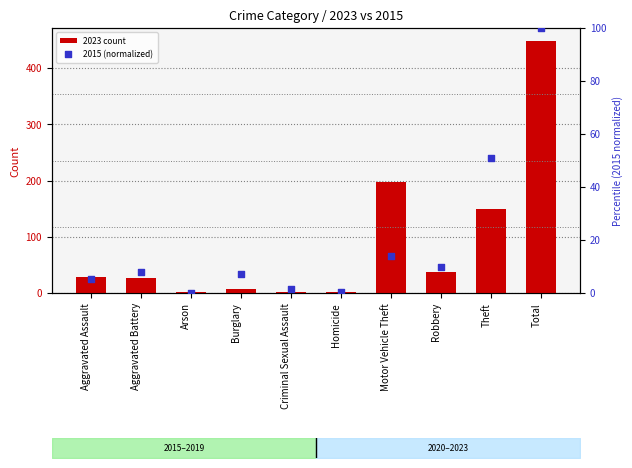

Which series contains the lowest Y value?

2015 (normalized)